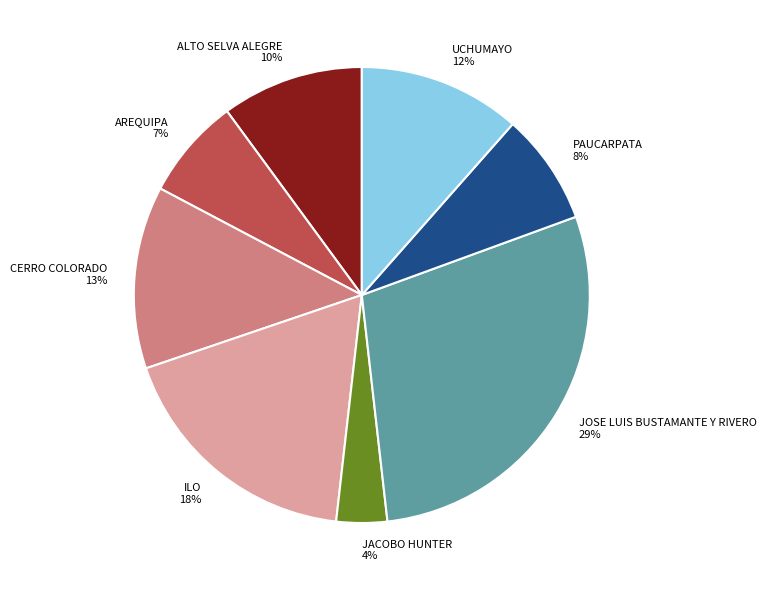

What percentage is the UCHUMAYO slice, to the nearest percent?

12%